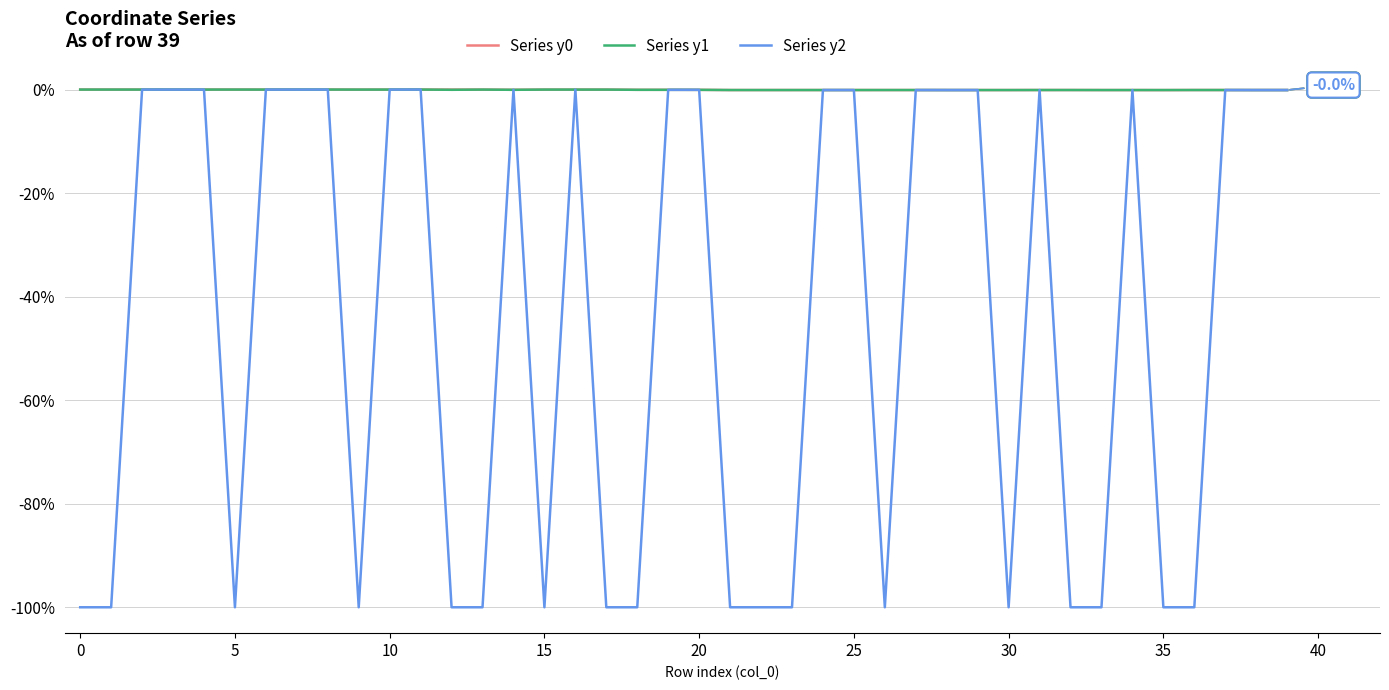

Which series has the widest spread of values?

Series y2